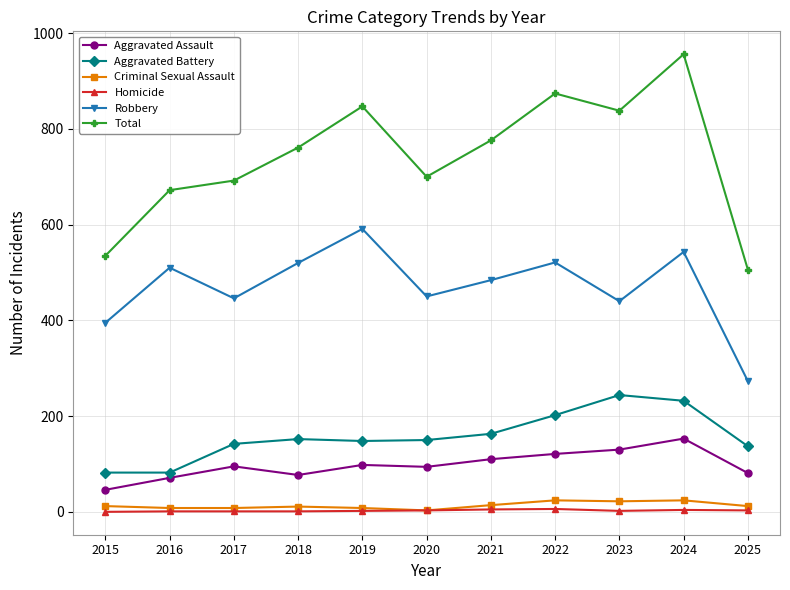

What is the sum of the Total values at 2022 and 2025?

1380